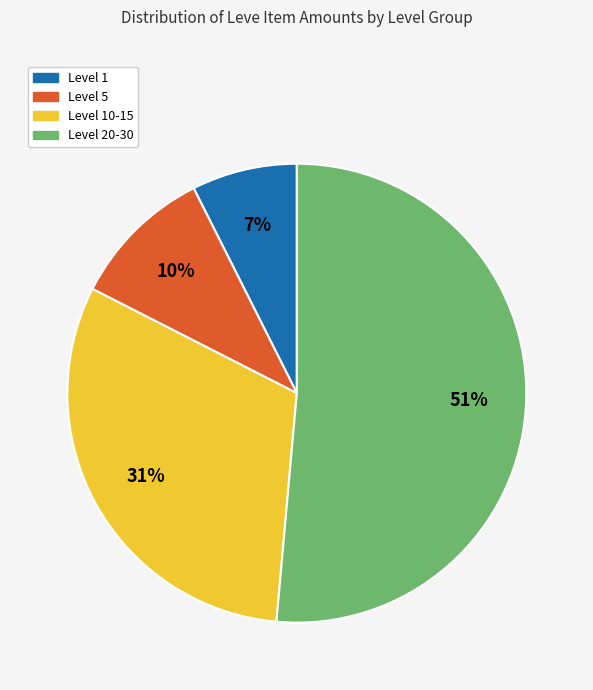

To the nearest percent, what is the average slice percentage?

25%